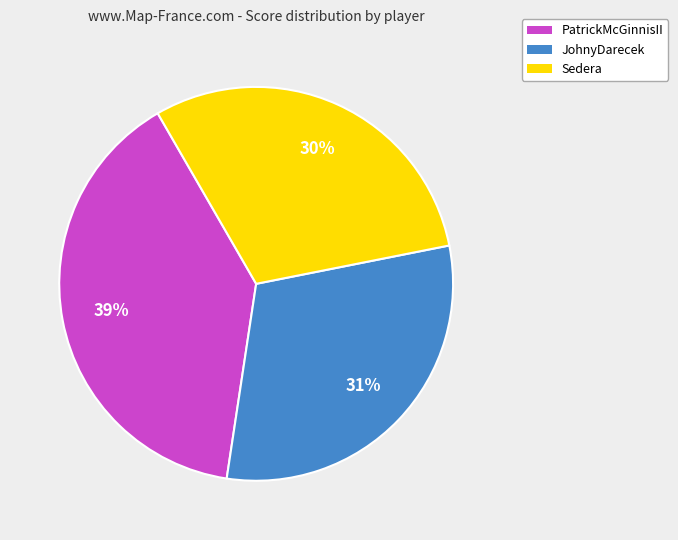

To the nearest percent, what is the average slice percentage?

33%